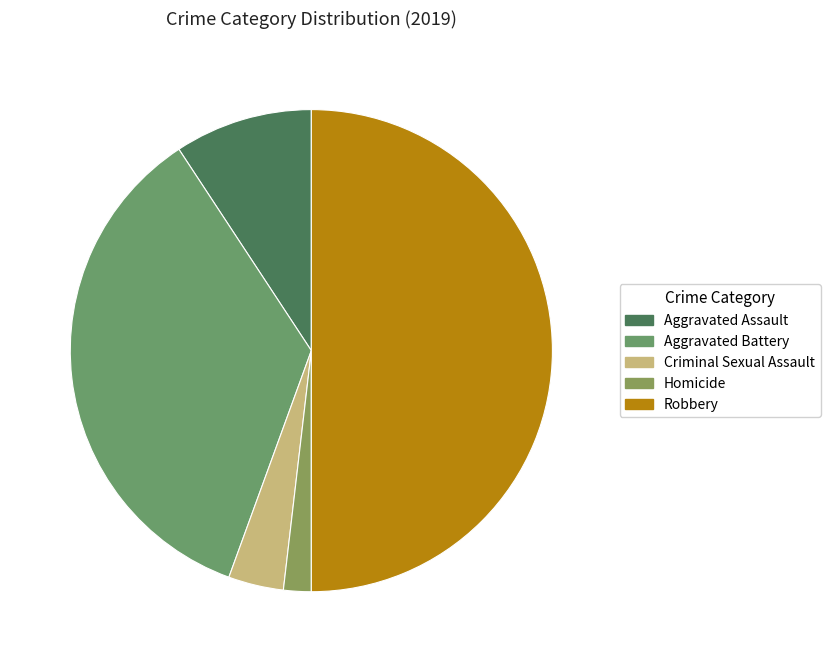

Combined, what portion of the pie is Aggravated Battery and Homicide?

37.0%